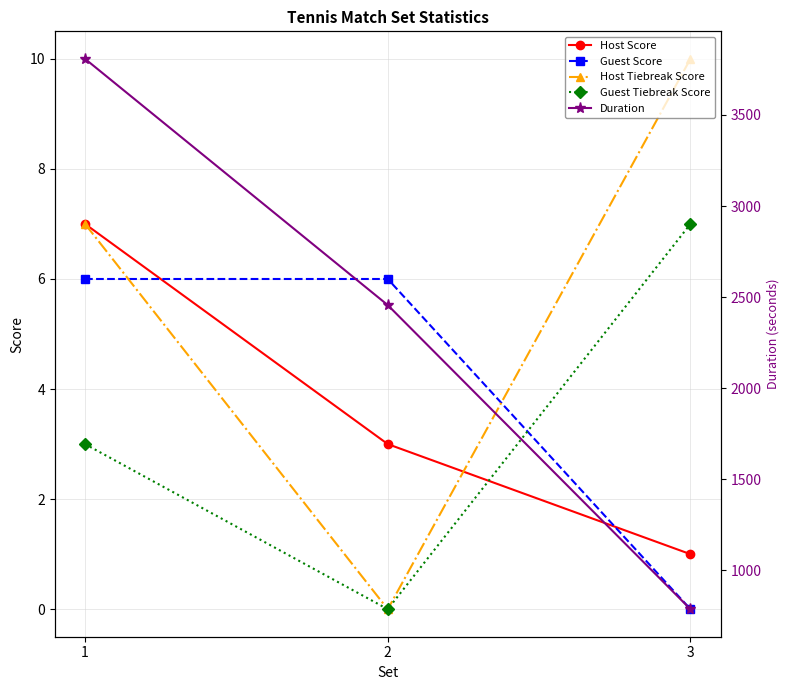

True or false: Duration has a value of 3807.7 at 1.

True